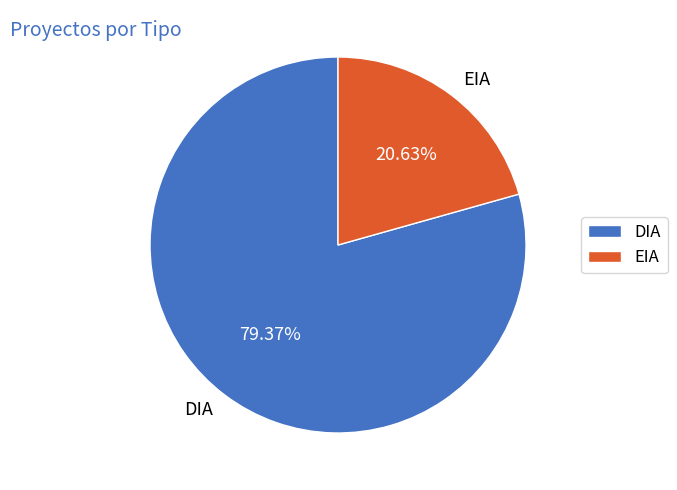

Is the sum of DIA and EIA greater than half?

Yes